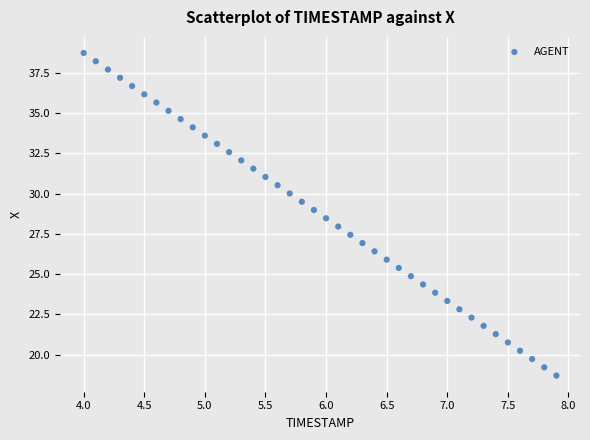

What is the range of X values (max minus min)?

3.9